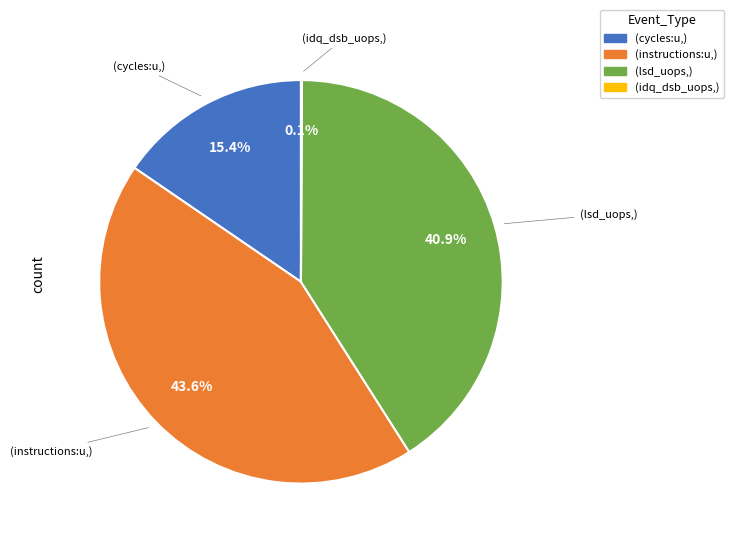

Is there any slice that represents more than half of the pie?

No